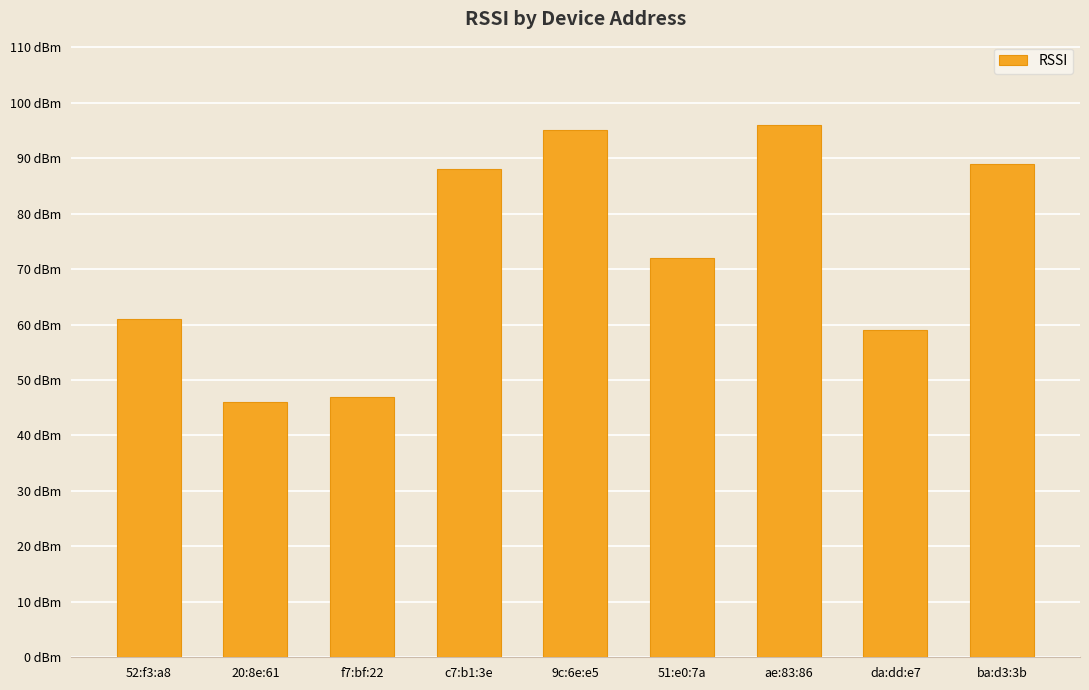

Which category has the highest value across all series?

ae:83:86